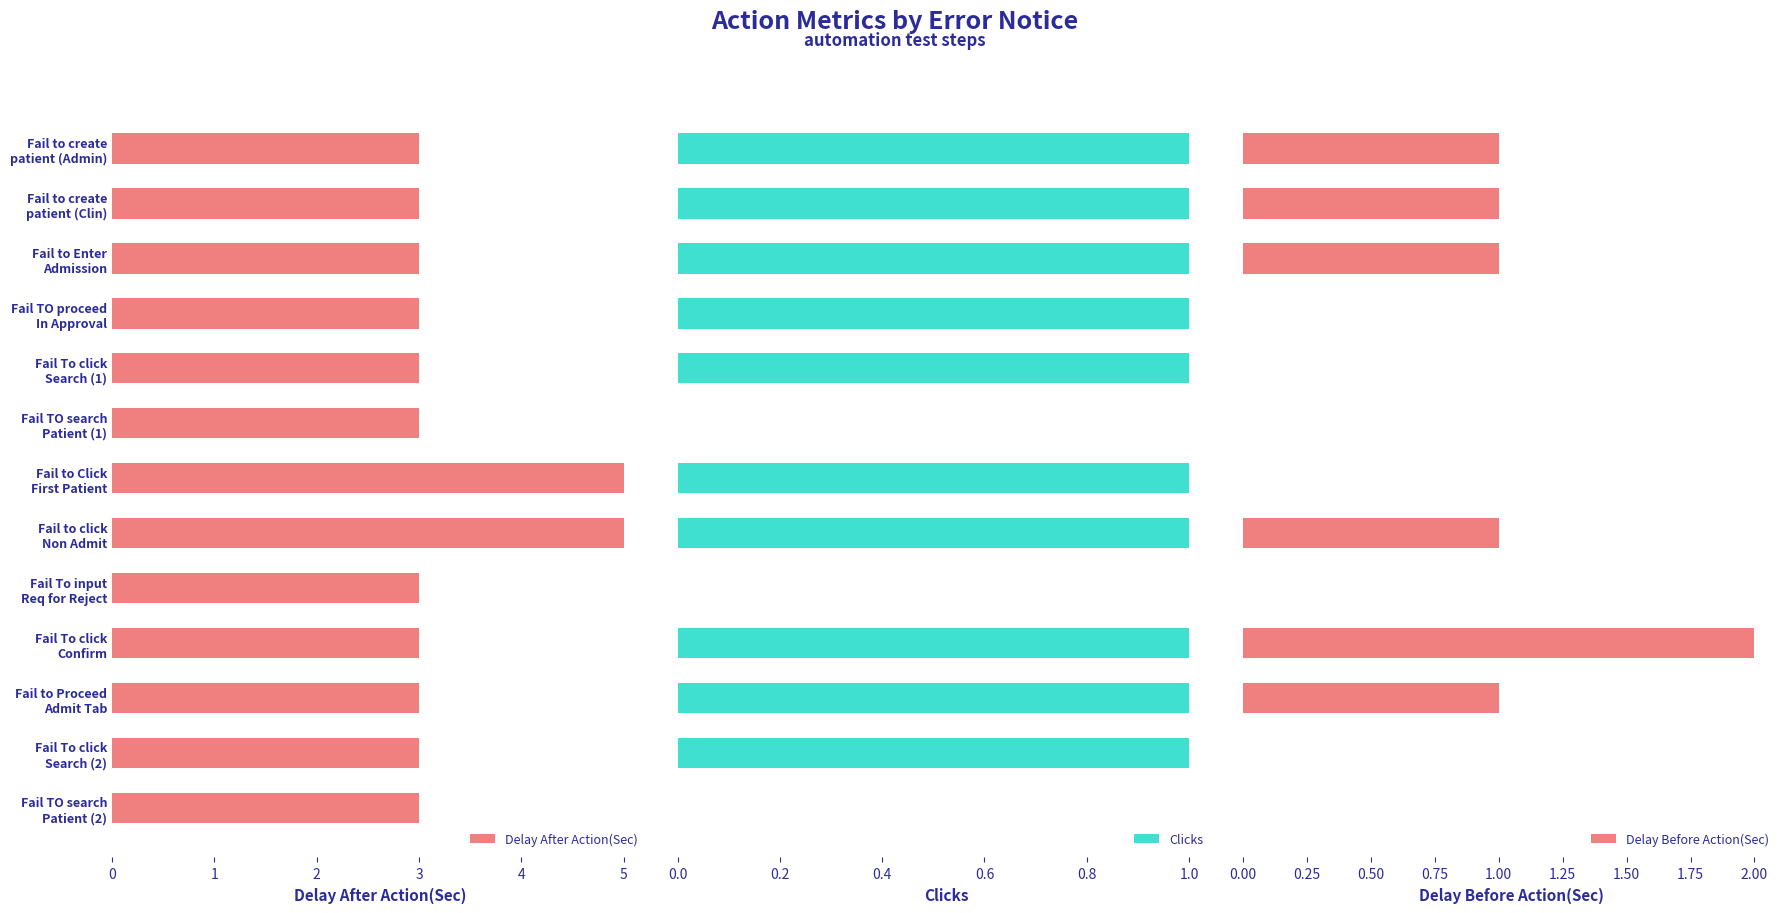

What are all the series names shown in the legend?

Delay After Action(Sec), Clicks, Delay Before Action(Sec)